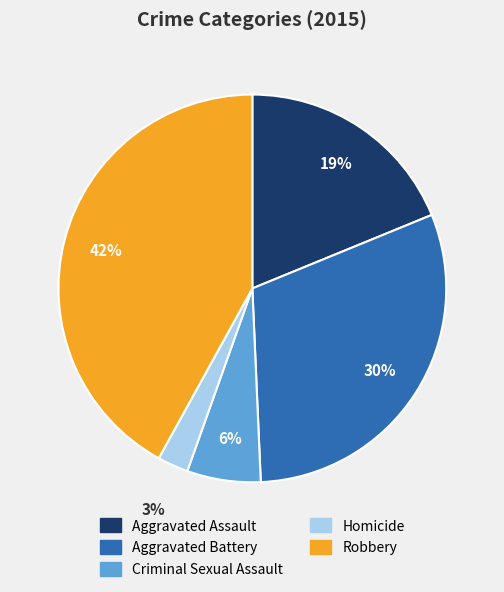

Does Robbery account for over 50% of the chart?

No